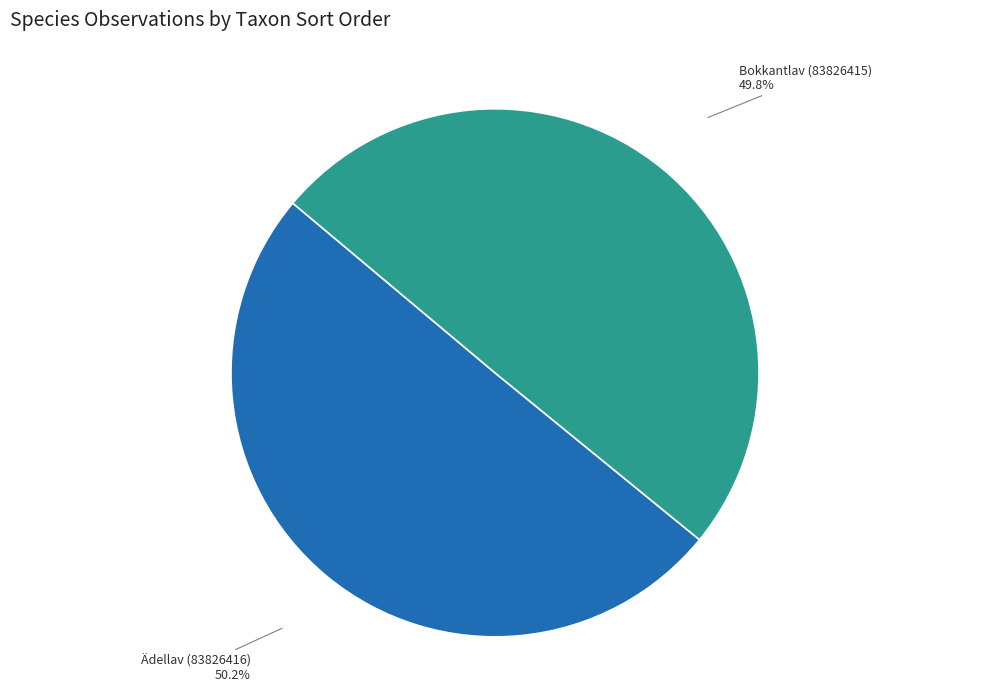

Do Ädellav (83826416) and Bokkantlav (83826415) together represent more than half of the pie?

Yes